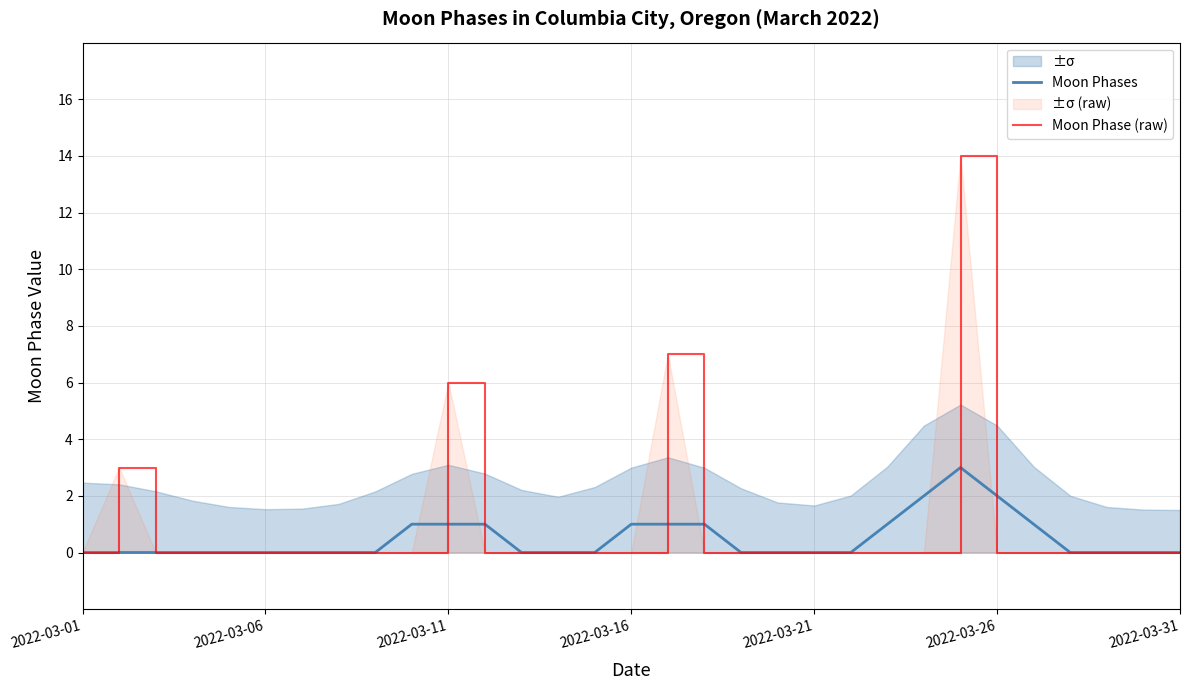

Which series changed the most between 13 and 19?

Moon Phases